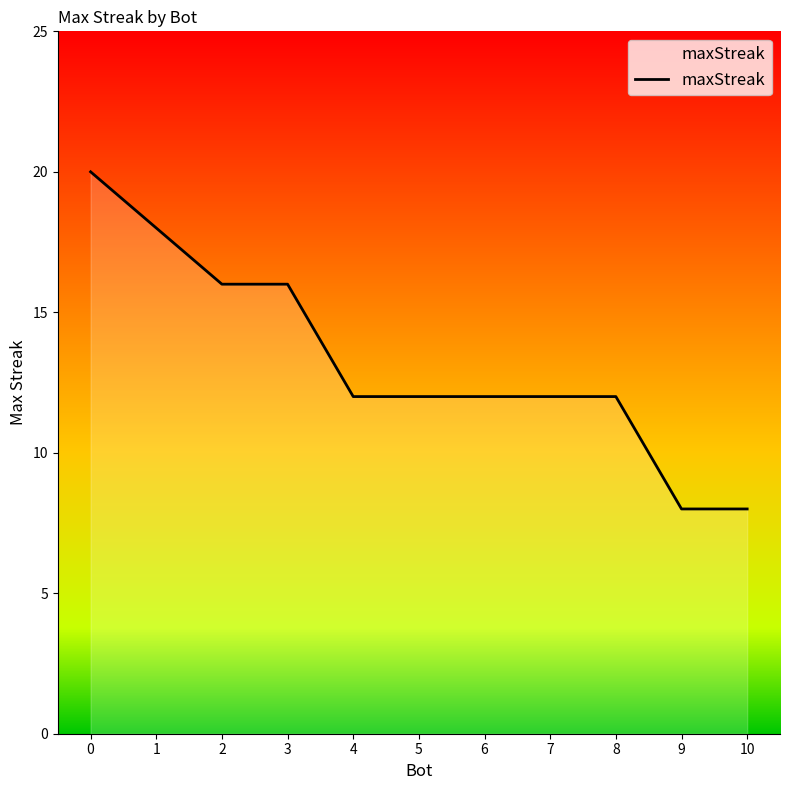

What is the maximum value shown in the chart?

20